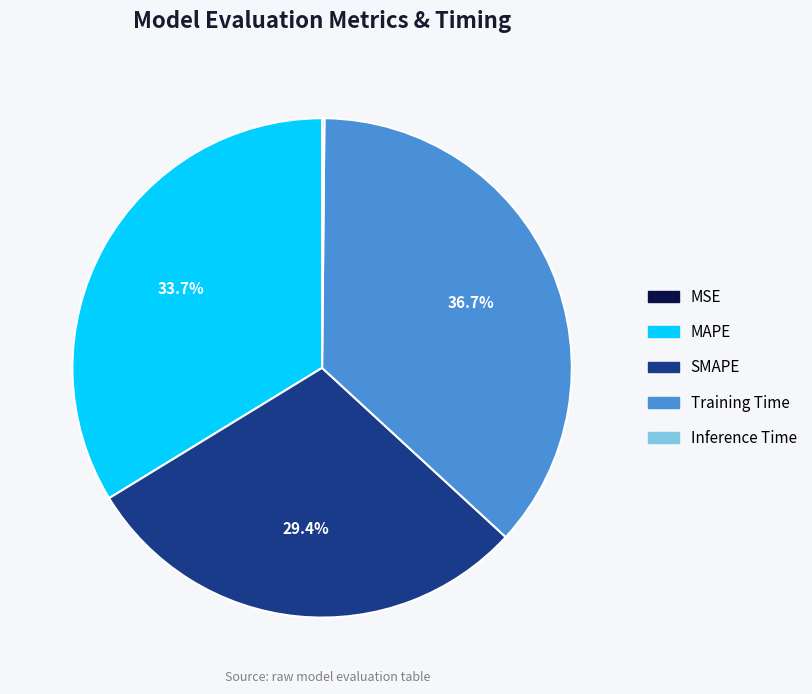

What percentage is NOT represented by MAPE?

66.3%